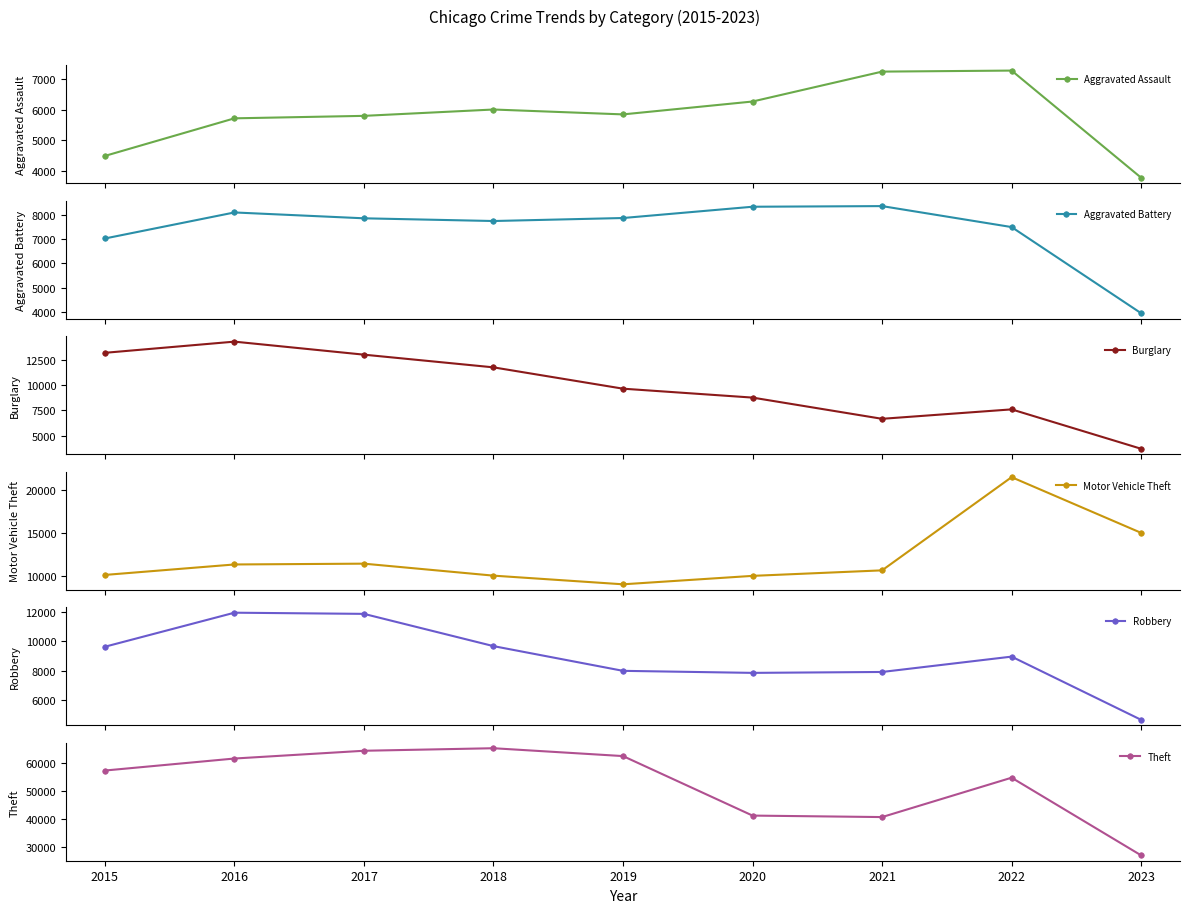

What is the difference between the second highest and minimum values in the Robbery series?

7228